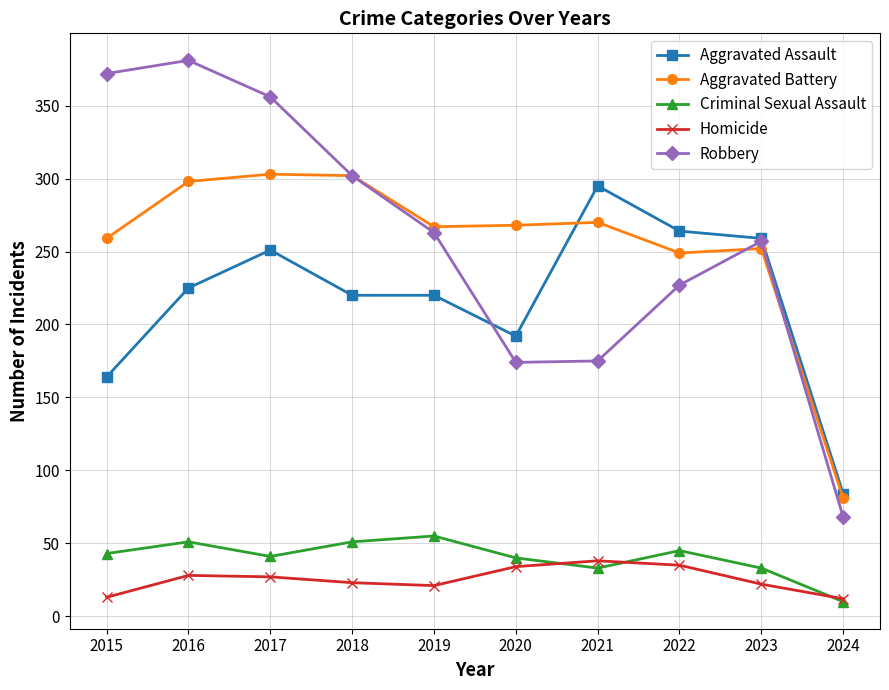

How many data points in Homicide are less than 27?

5